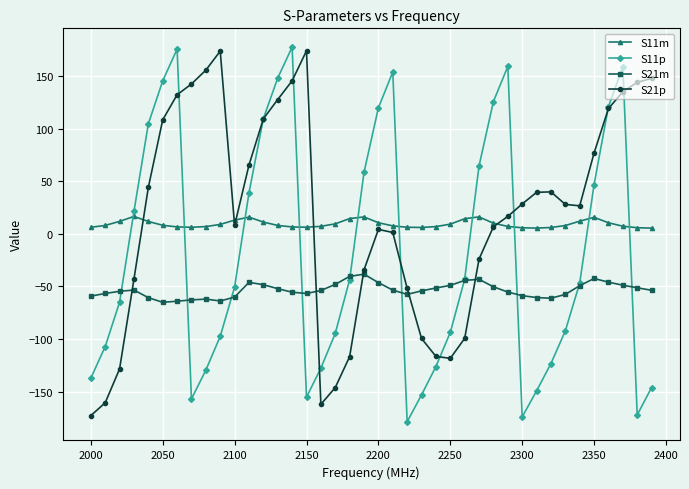

What is the value of the S11m point at the 6th from the left?

8.2